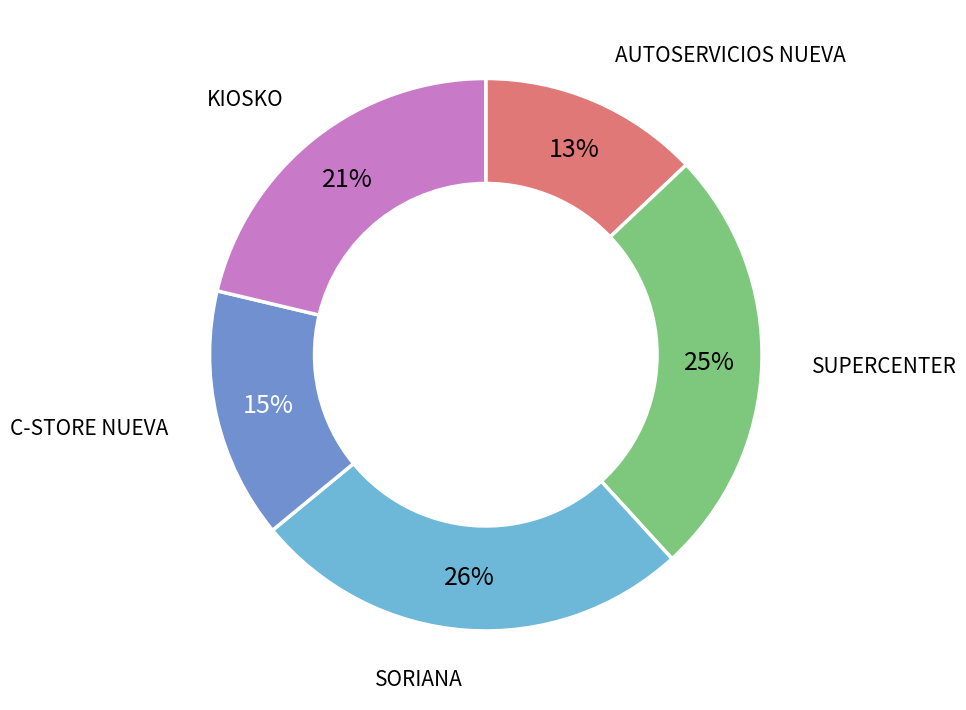

How many slices are in this pie chart?

5